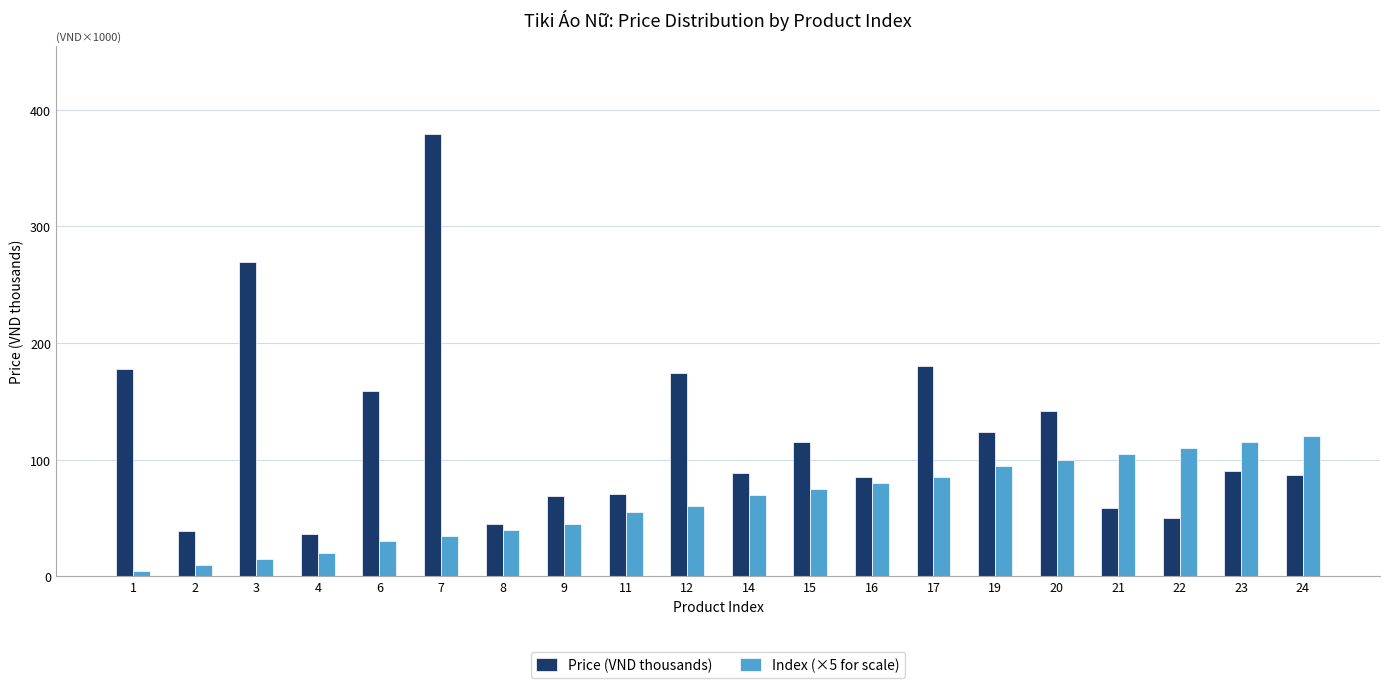

Does the chart contain any negative values?

No